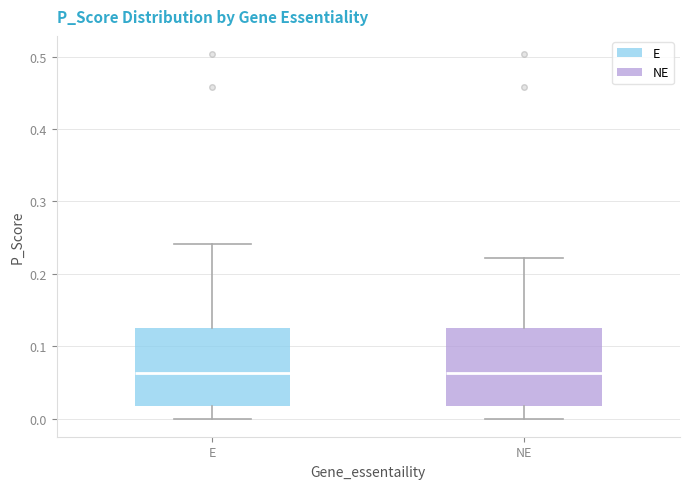

Where is the lower edge of the box for NE on the y-axis? The values are not printed on the chart, so give them approximately, as read against the axis.

0.02